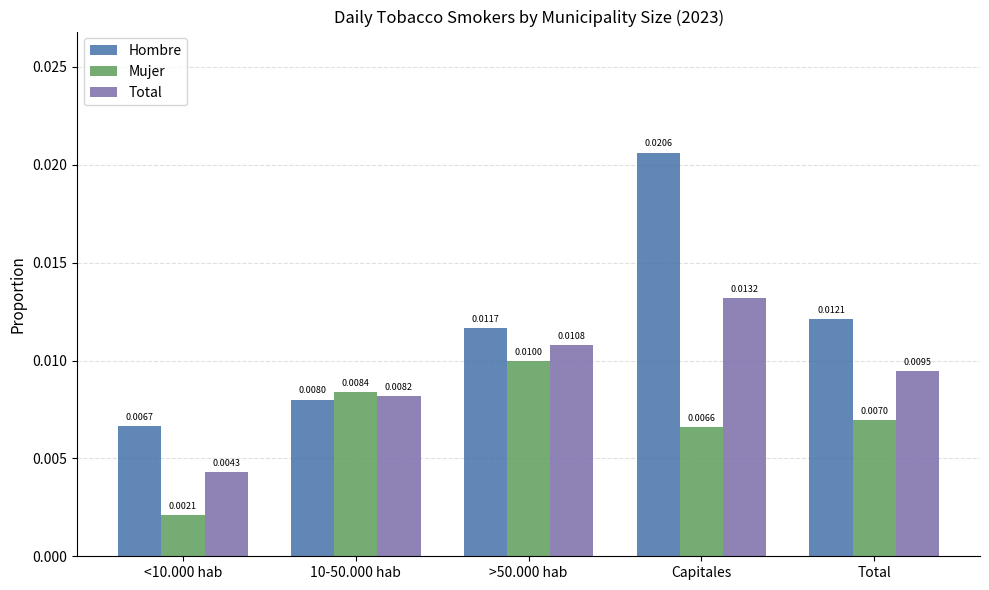

What is the label of the 3rd bar from the right?

>50.000 hab